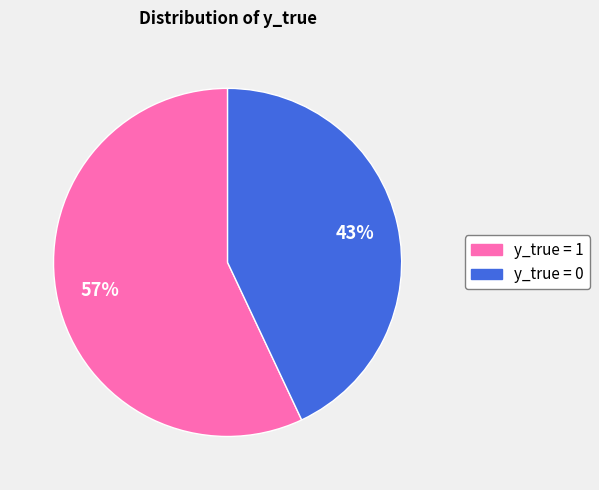

What is the ratio of the value at y_true = 1 to the value at y_true = 0?

1.3